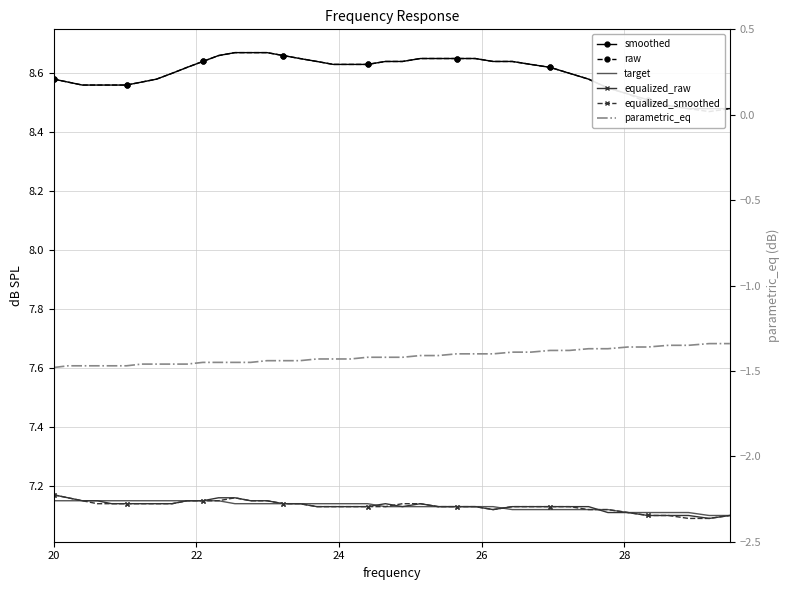

The smoothed series shows 4.4 at 26. True or false?

False